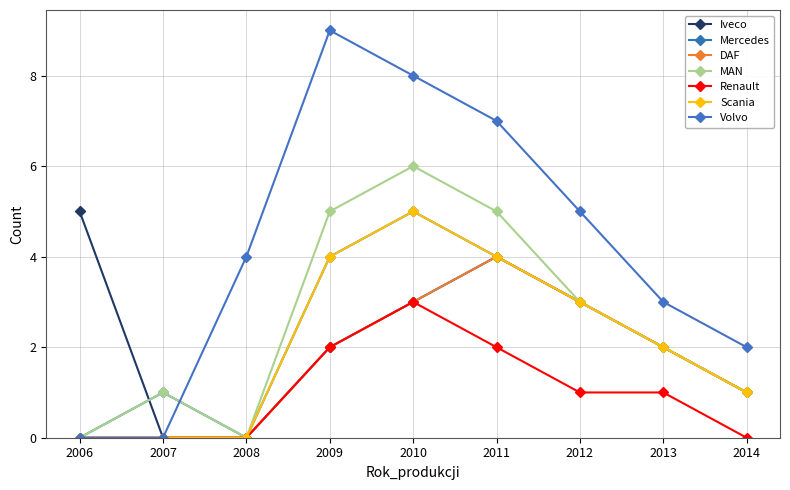

How many data points in DAF are less than 2?

4